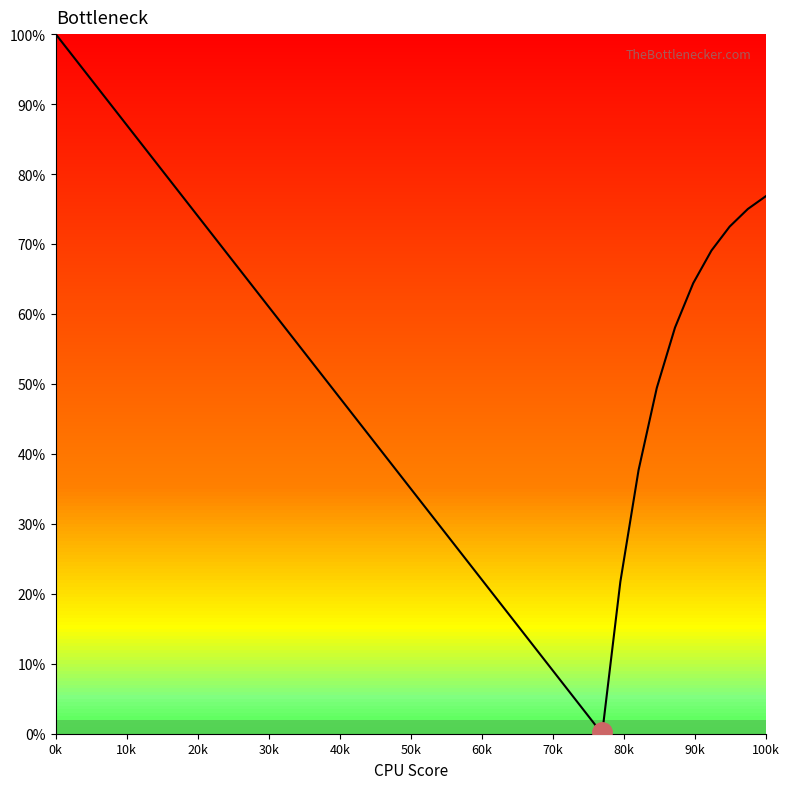

Does the chart display data point markers on the line(s)?

No